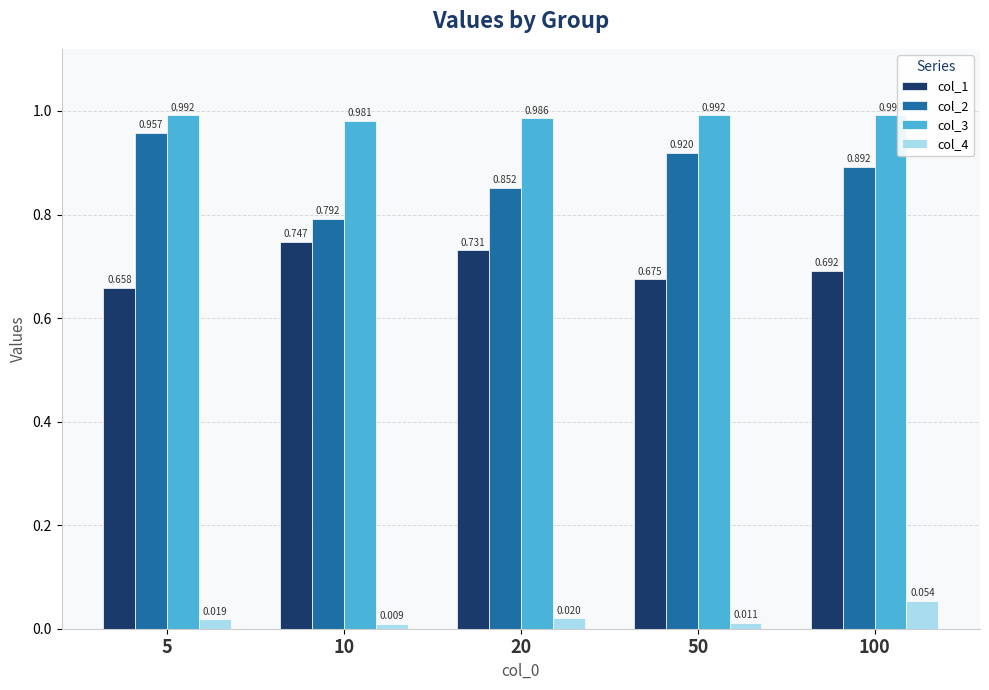

Is the value of col_1 at 5 greater than the value of col_3 at 20?

No